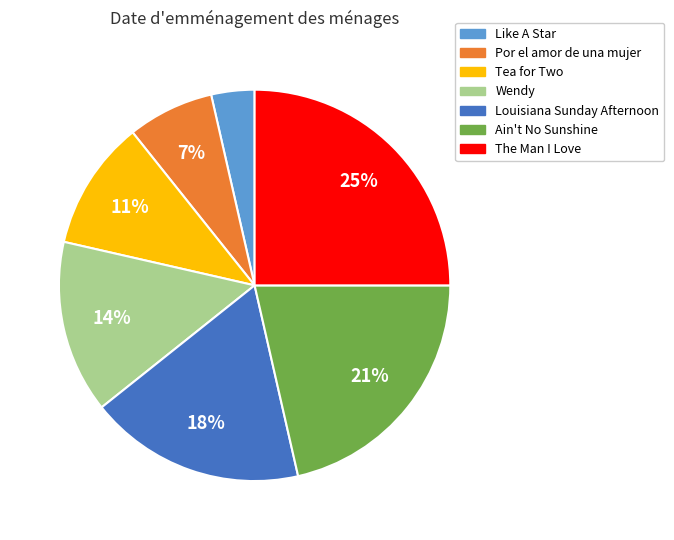

Is it true that Tea for Two is 11% of the pie?

True